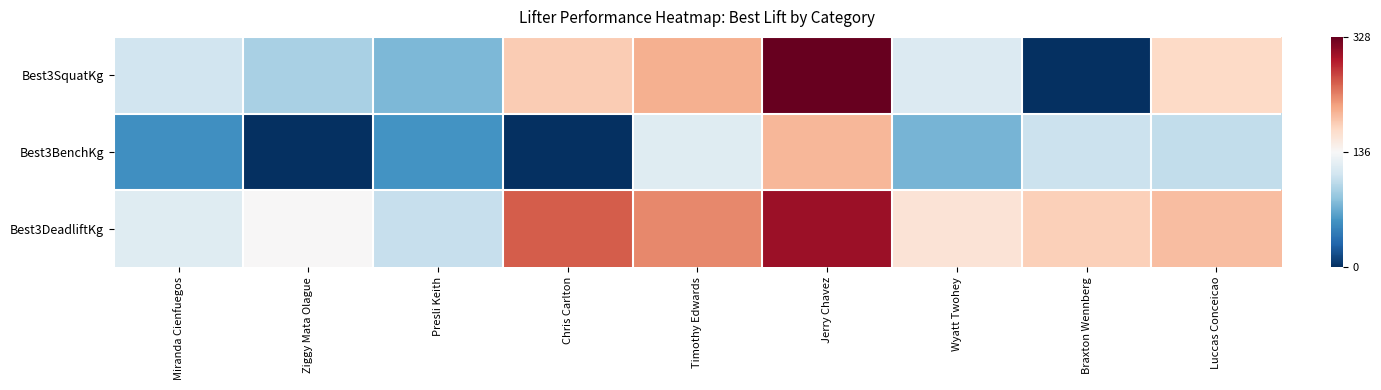

What is the spread (max minus min) of values at Wyatt Twohey?

90.0